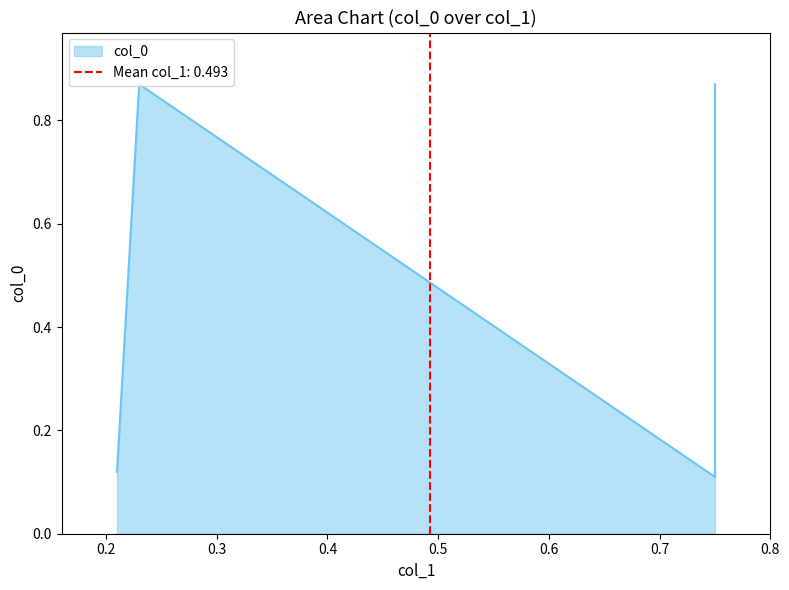

List the labels in order of value, smallest first.

0.75, 0.21, 0.23, 0.75